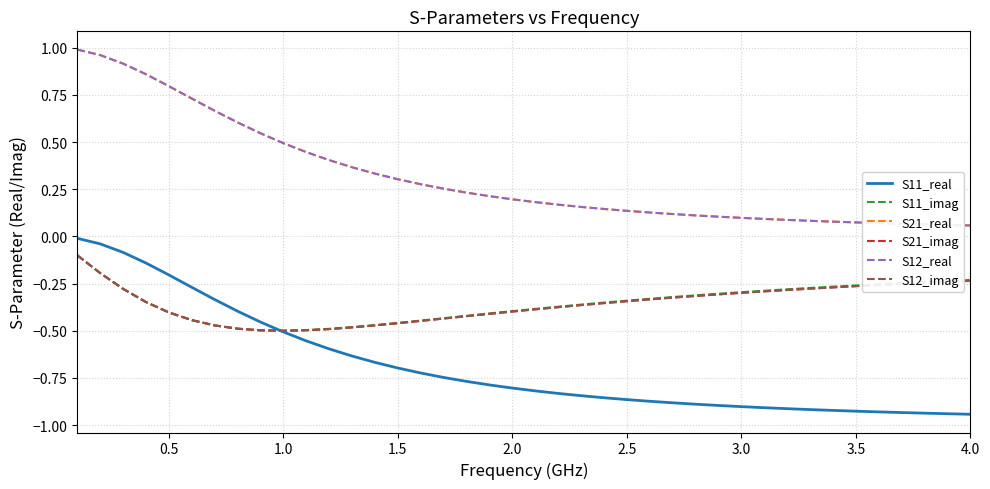

Reading left to right, what are all the values shown in this chart?

S11_real: -0.0	-0.0	-0.1	-0.1	-0.2	-0.3	-0.3	-0.4	-0.5	-0.5	-0.6	-0.6	-0.6	-0.7	-0.7	-0.7	-0.7	-0.8	-0.8	-0.8	-0.8	-0.8	-0.8	-0.9	-0.9	-0.9	-0.9	-0.9	-0.9	-0.9	-0.9	-0.9	-0.9	-0.9	-0.9	-0.9	-0.9	-0.9	-0.9	-0.9
S11_imag: -0.1	-0.2	-0.3	-0.3	-0.4	-0.4	-0.5	-0.5	-0.5	-0.5	-0.5	-0.5	-0.5	-0.5	-0.5	-0.4	-0.4	-0.4	-0.4	-0.4	-0.4	-0.4	-0.4	-0.4	-0.3	-0.3	-0.3	-0.3	-0.3	-0.3	-0.3	-0.3	-0.3	-0.3	-0.3	-0.3	-0.2	-0.2	-0.2	-0.2
S21_real: 1.0	1.0	0.9	0.9	0.8	0.7	0.7	0.6	0.5	0.5	0.4	0.4	0.4	0.3	0.3	0.3	0.3	0.2	0.2	0.2	0.2	0.2	0.2	0.1	0.1	0.1	0.1	0.1	0.1	0.1	0.1	0.1	0.1	0.1	0.1	0.1	0.1	0.1	0.1	0.1
S21_imag: -0.1	-0.2	-0.3	-0.3	-0.4	-0.4	-0.5	-0.5	-0.5	-0.5	-0.5	-0.5	-0.5	-0.5	-0.5	-0.4	-0.4	-0.4	-0.4	-0.4	-0.4	-0.4	-0.4	-0.4	-0.3	-0.3	-0.3	-0.3	-0.3	-0.3	-0.3	-0.3	-0.3	-0.3	-0.3	-0.3	-0.3	-0.2	-0.2	-0.2
S12_real: 1.0	1.0	0.9	0.9	0.8	0.7	0.7	0.6	0.5	0.5	0.4	0.4	0.4	0.3	0.3	0.3	0.3	0.2	0.2	0.2	0.2	0.2	0.2	0.1	0.1	0.1	0.1	0.1	0.1	0.1	0.1	0.1	0.1	0.1	0.1	0.1	0.1	0.1	0.1	0.1
S12_imag: -0.1	-0.2	-0.3	-0.3	-0.4	-0.4	-0.5	-0.5	-0.5	-0.5	-0.5	-0.5	-0.5	-0.5	-0.5	-0.4	-0.4	-0.4	-0.4	-0.4	-0.4	-0.4	-0.4	-0.4	-0.3	-0.3	-0.3	-0.3	-0.3	-0.3	-0.3	-0.3	-0.3	-0.3	-0.3	-0.3	-0.3	-0.2	-0.2	-0.2